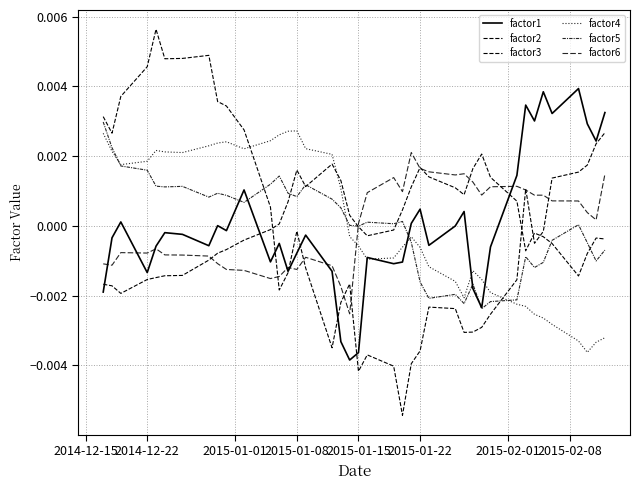

Is this an area chart (filled region under the line)?

No